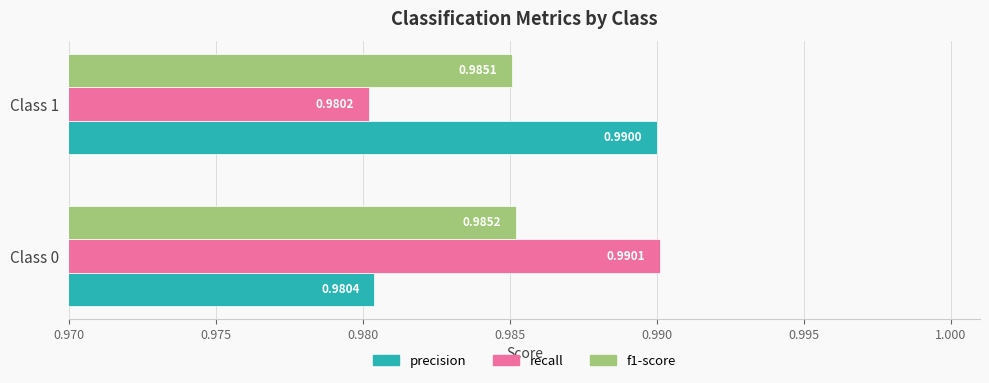

At which category is the sum across all series the highest?

Class 0